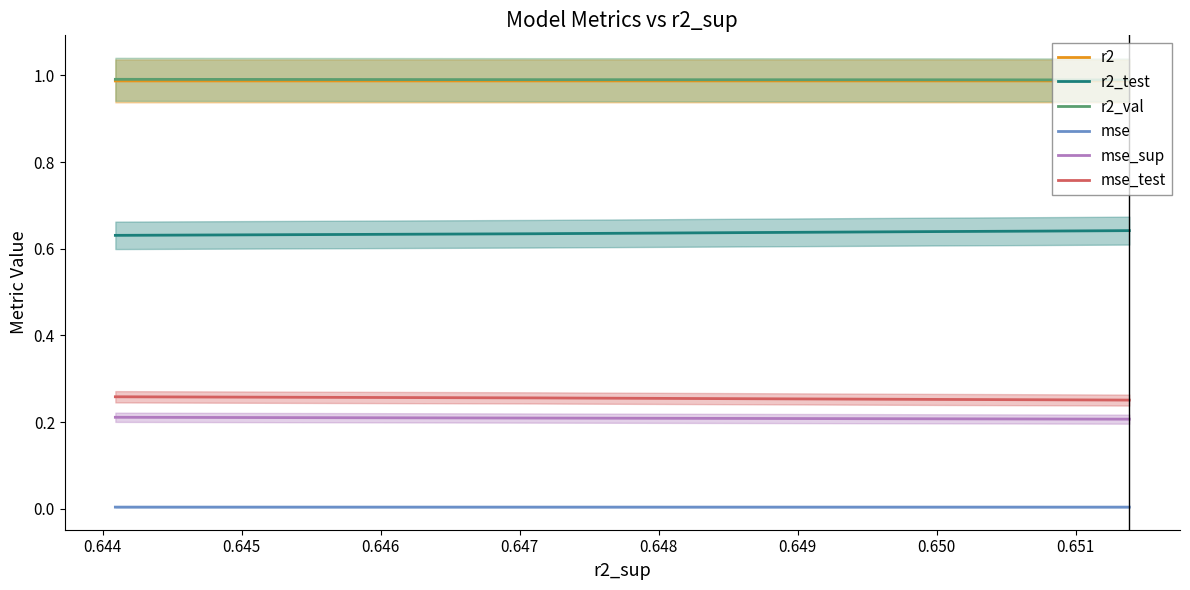

True or false: mse and r2 intersect in this chart.

False